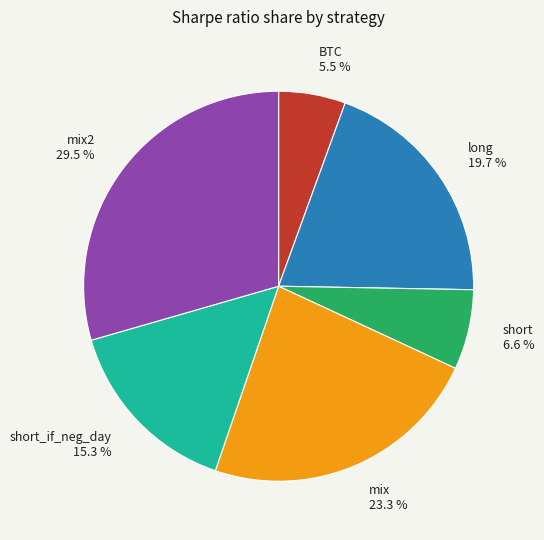

To the nearest percent, what is the difference between the largest and smallest slice percentages?

24%